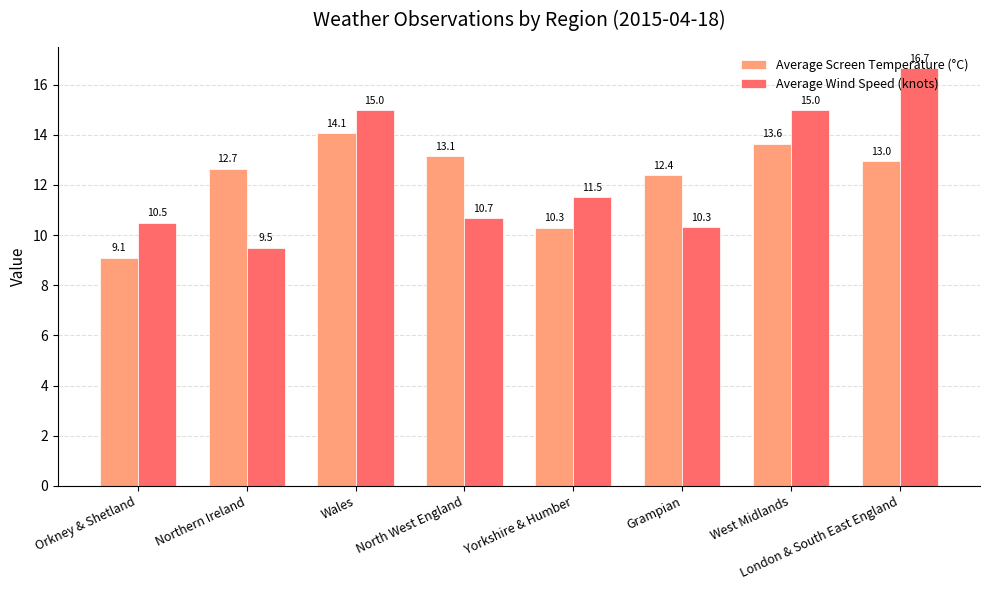

At how many categories does at least one series exceed 12?

6